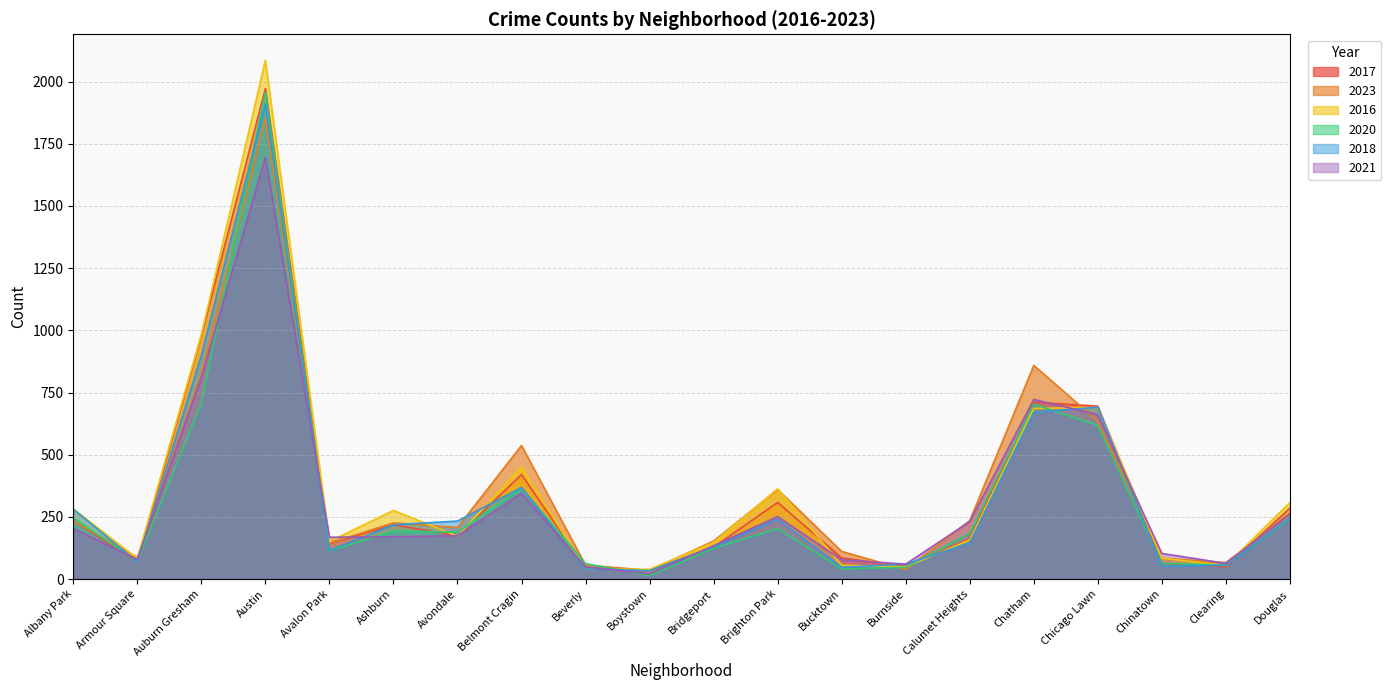

How many values in the 2016 series exceed 172?

9